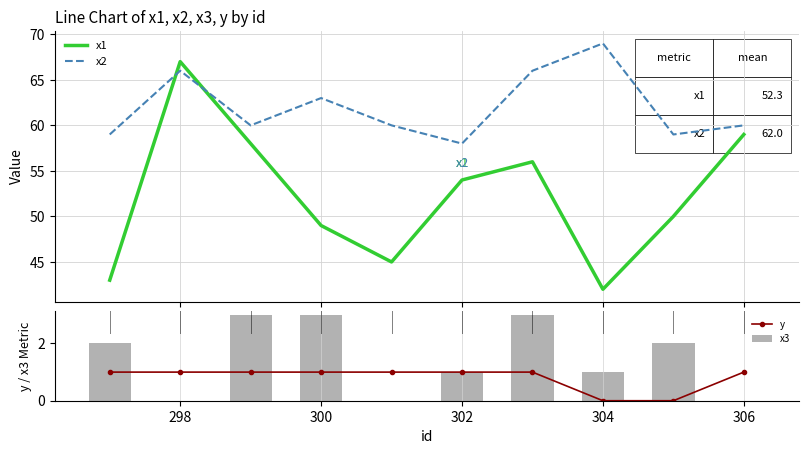

How many data points in x3 are less than 2?

5